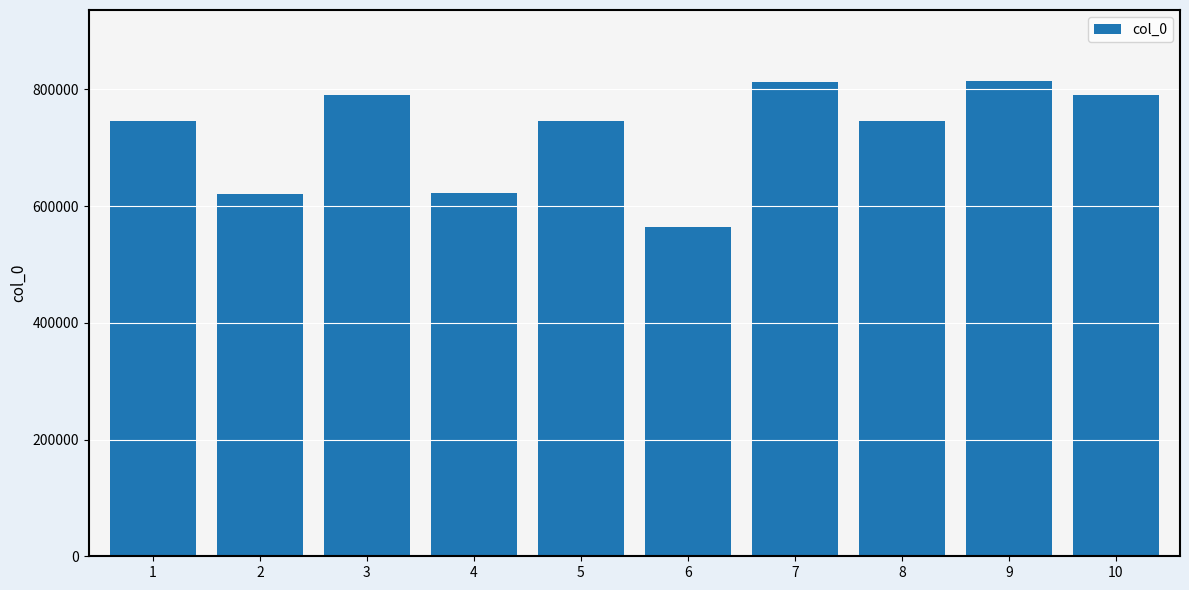

The chart shows a value of 1119924 at 7. True or false?

False